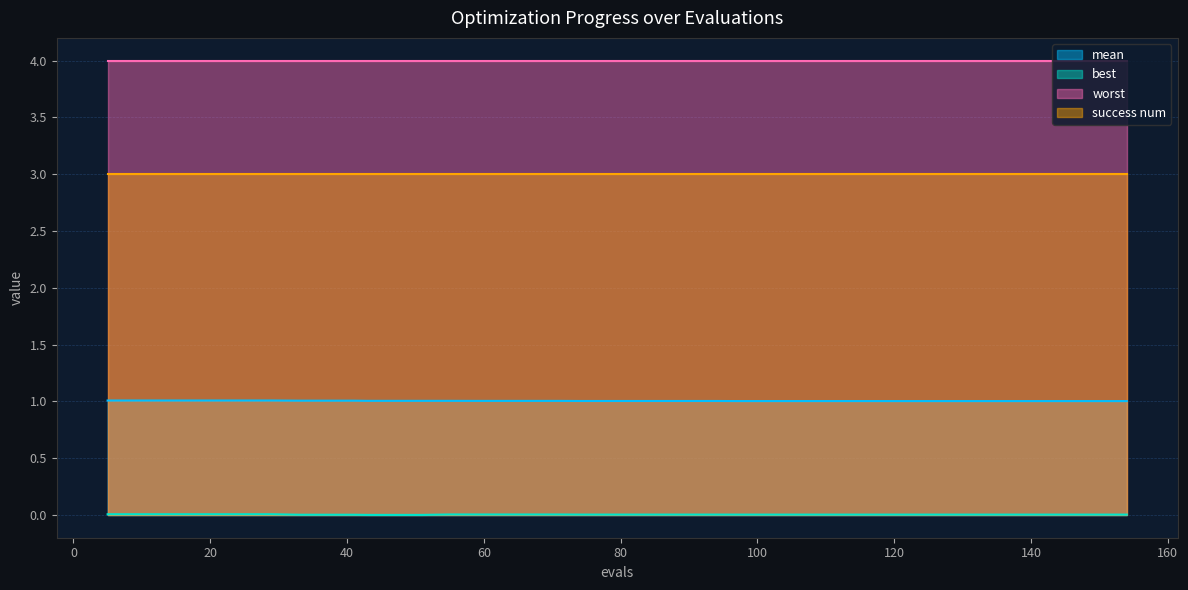

True or false: best and mean intersect in this chart.

False